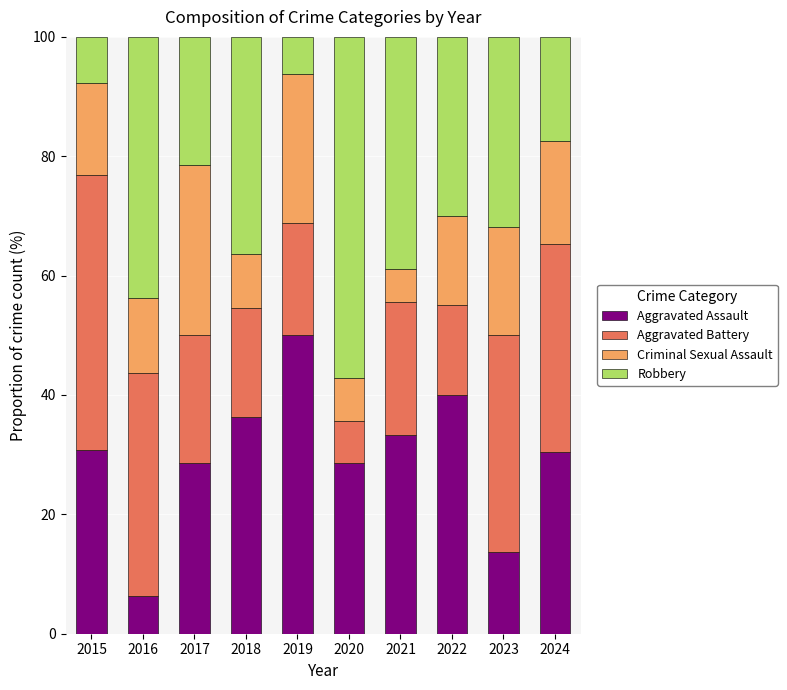

How many values in the Aggravated Assault series exceed 30?

6